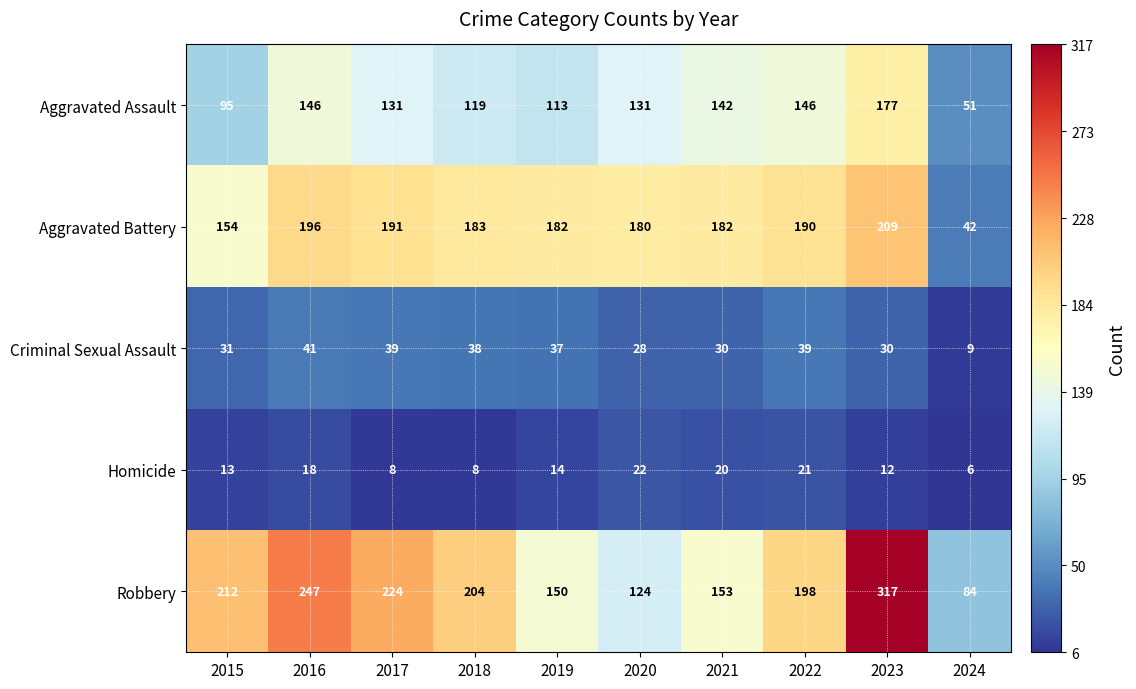

What is the difference between the second highest and minimum values in the Homicide series?

15